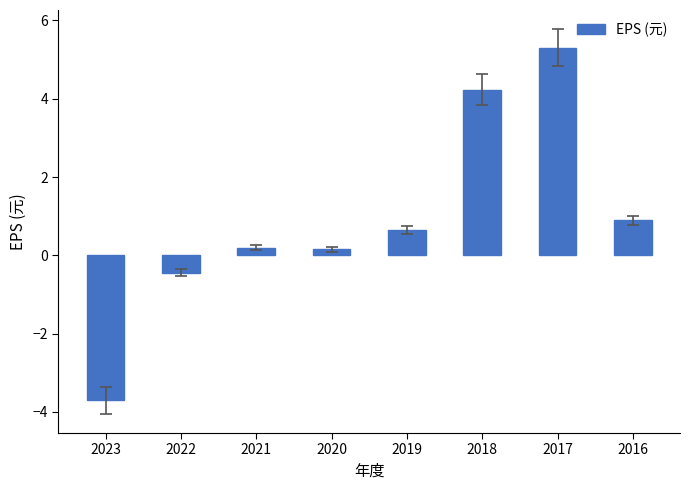

Is it true that the value at 2023 is -3.7?

True